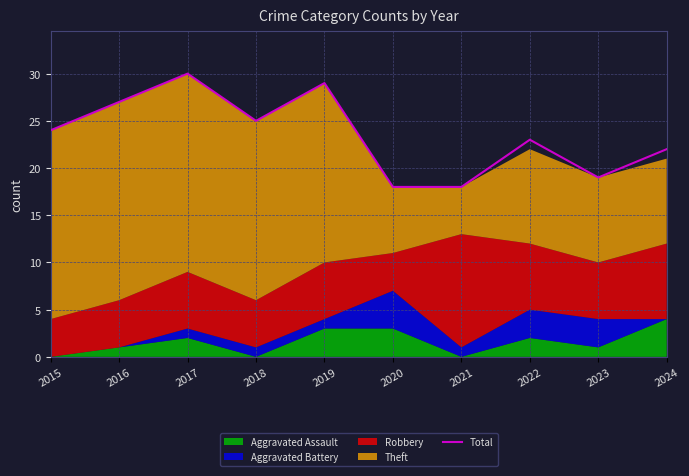

Which has a higher value, 2022 or 2019?

2019